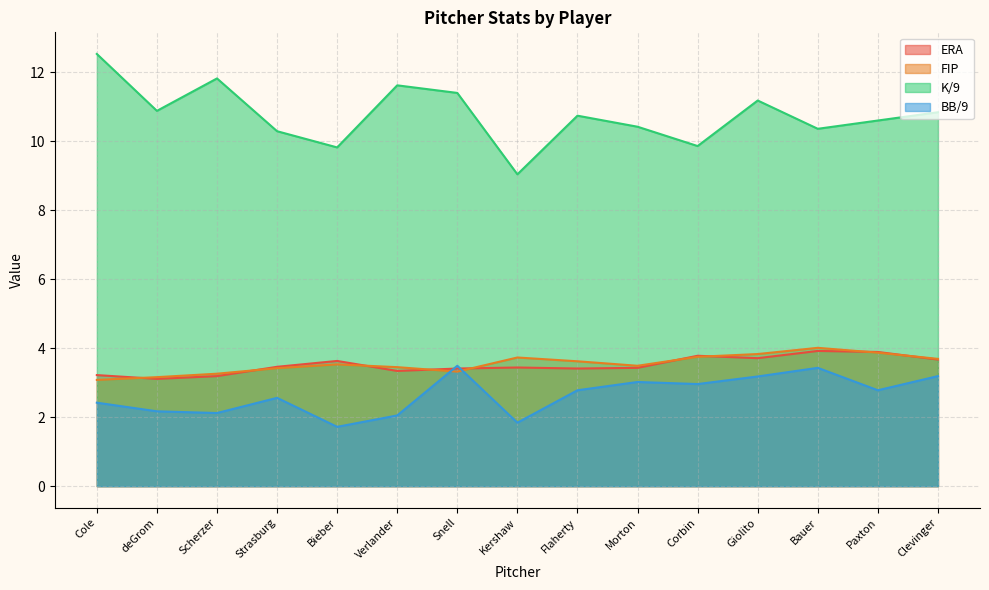

Is the value of FIP at Scherzer greater than the value of ERA at Bieber?

No